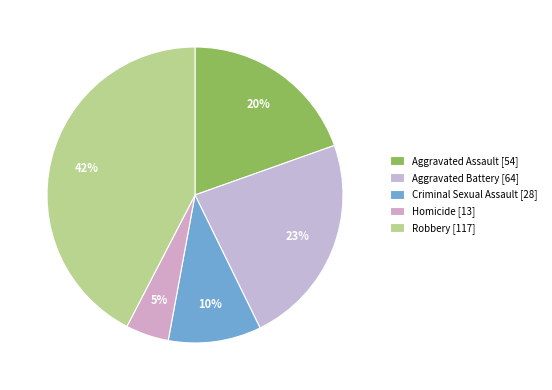

Which slice is the largest?

Robbery